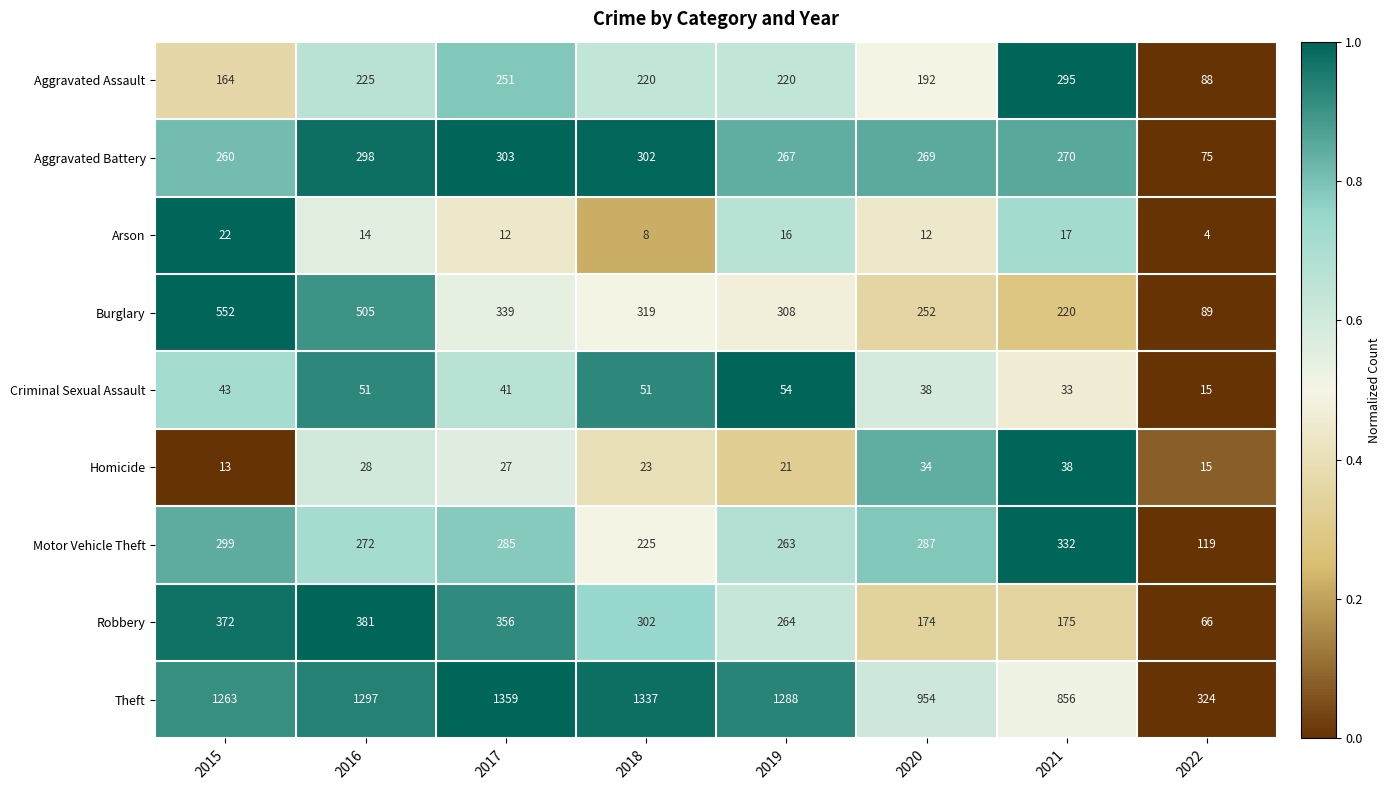

Which category has the lowest value across all series?

2022